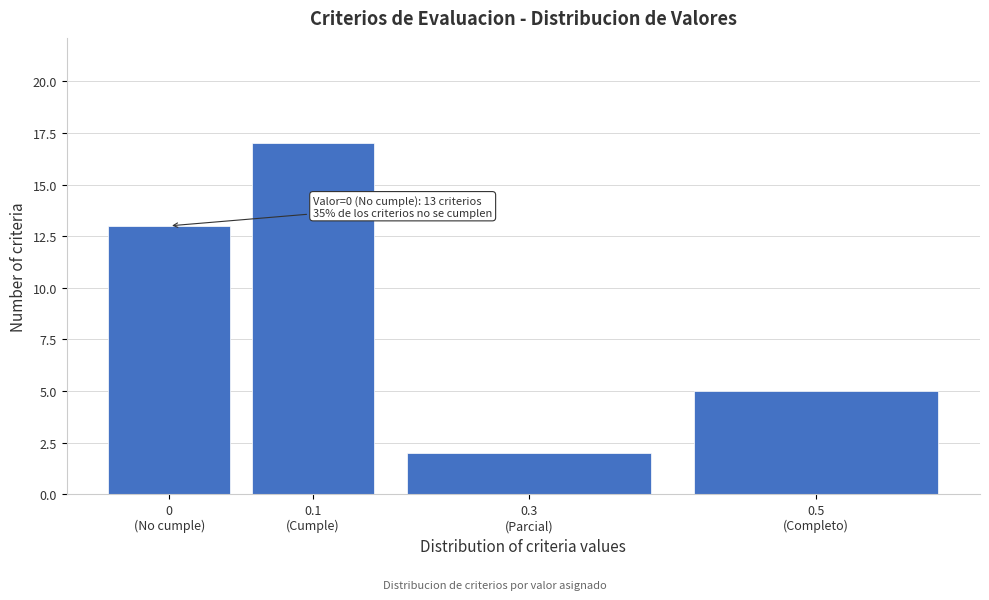

Reading left to right, list all the values displayed in this chart.

13	17	2	5